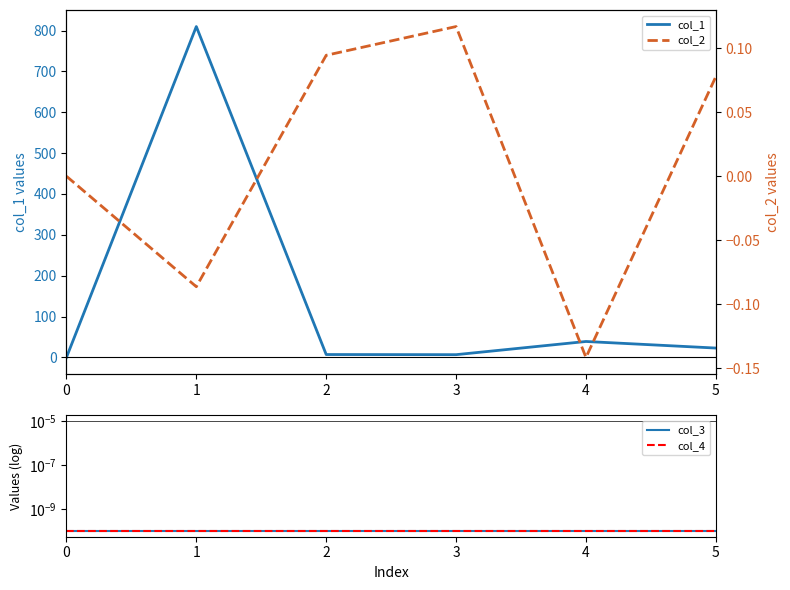

Reading right to left, extract all data points from this chart.

col_1: 5=23.0	4=39.1	3=6.8	2=7.1	1=809.8	0=0.0
col_3: 5=0.0	4=0.0	3=0.0	2=0.0	1=0.0	0=0.0
col_4: 5=0.0	4=0.0	3=0.0	2=0.0	1=0.0	0=0.0
col_2: 5=0.1	4=-0.1	3=0.1	2=0.1	1=-0.1	0=0.0